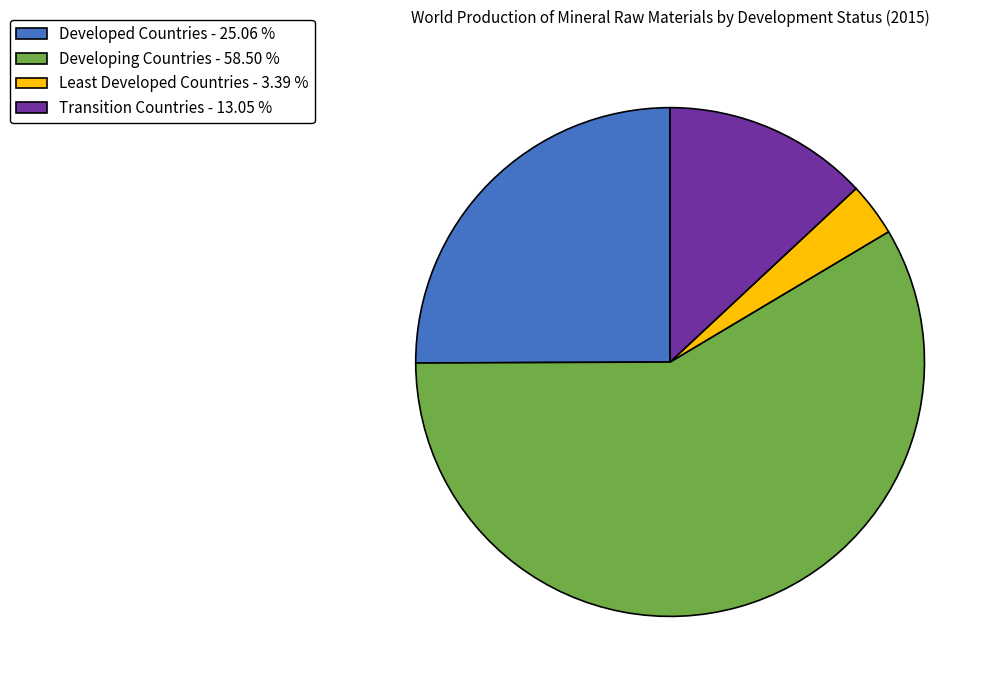

What is the largest slice in the pie chart?

Developing Countries